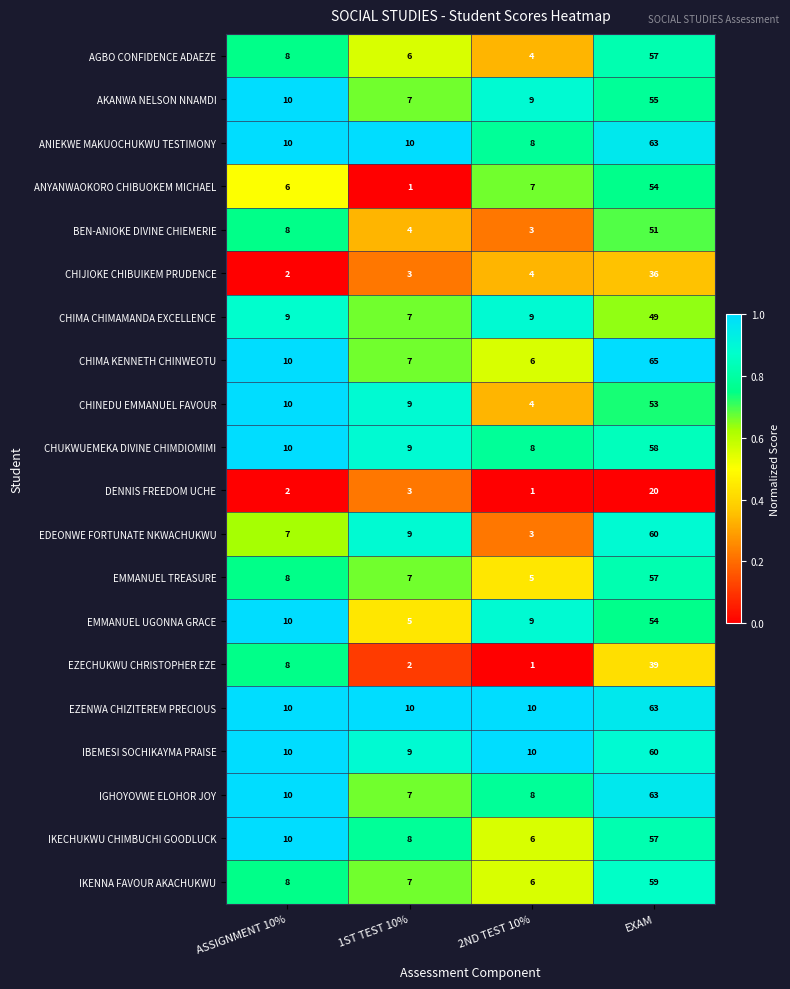

Which series has the widest spread of values?

CHIMA KENNETH CHINWEOTU